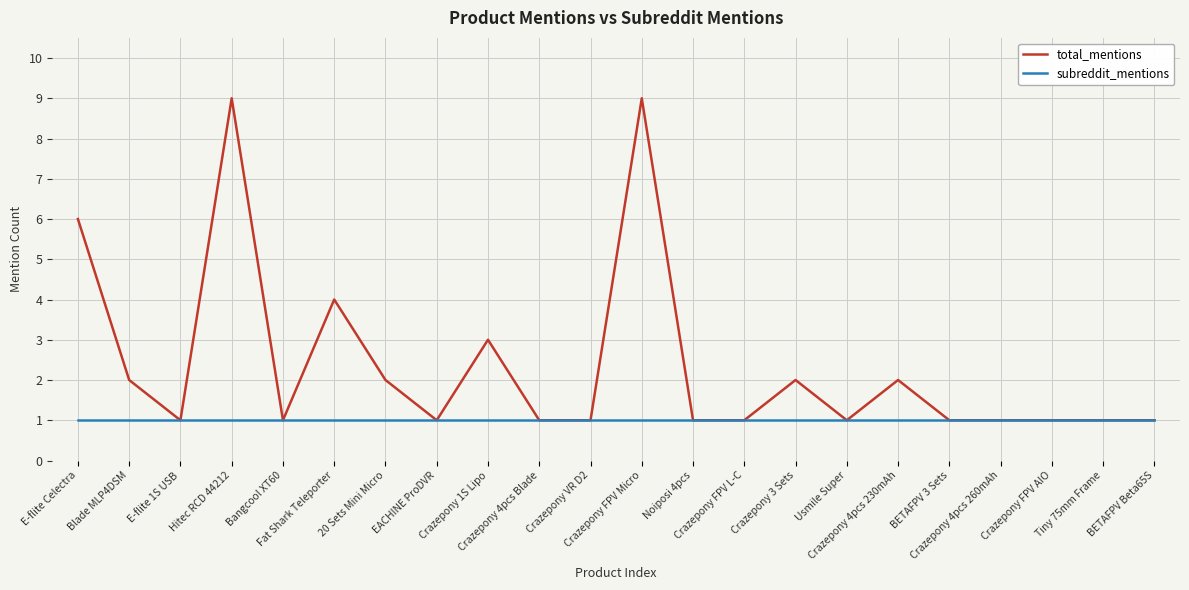

What is the smallest value displayed?

1